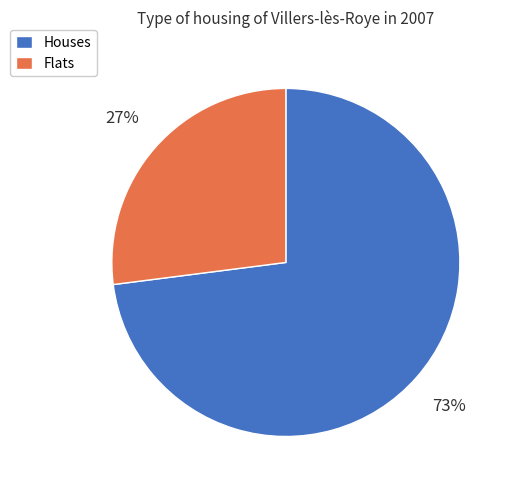

What is the largest slice in the pie chart?

Houses